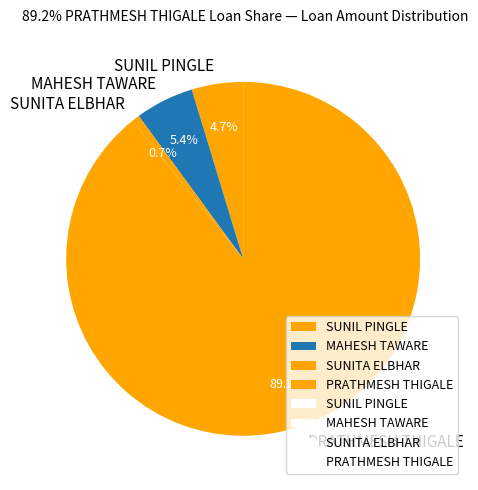

How many slices are in this pie chart?

4